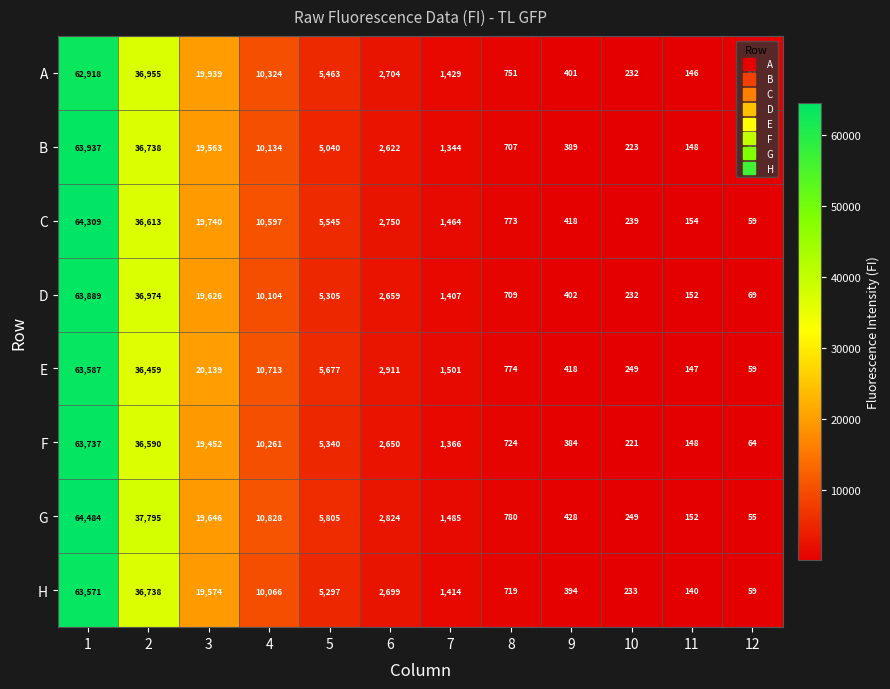

What is the spread (max minus min) of values at 6?

289